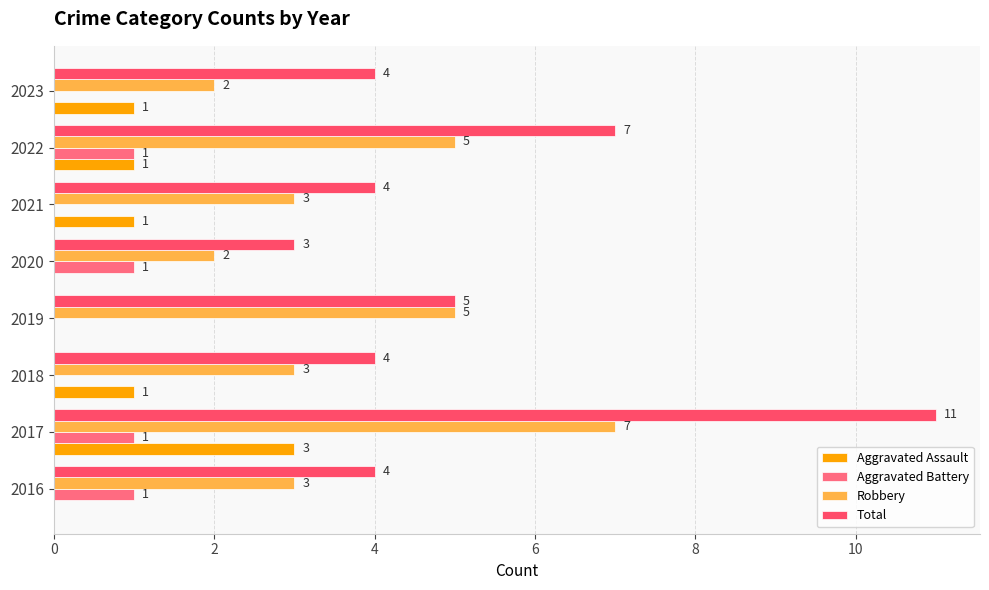

How many positive values does the Aggravated Assault series have?

5